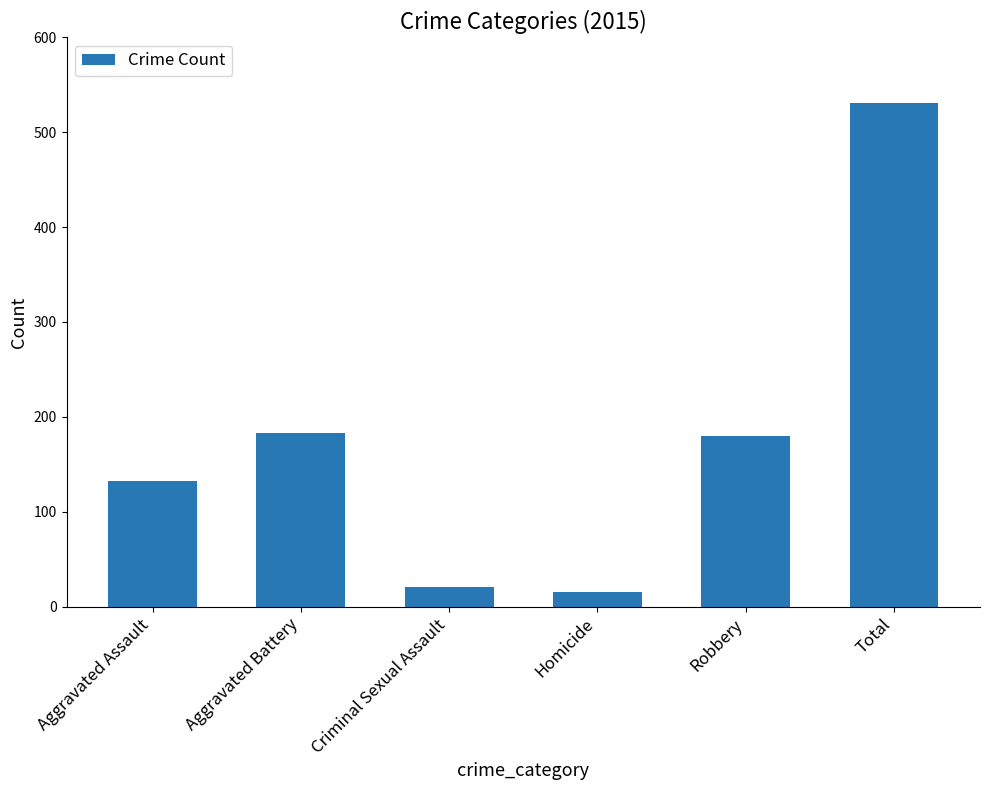

How many values are below 180?

3